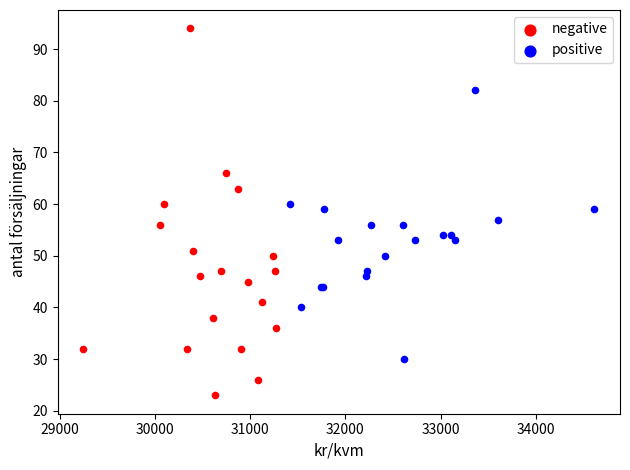

Which series reaches the maximum Y coordinate?

negative